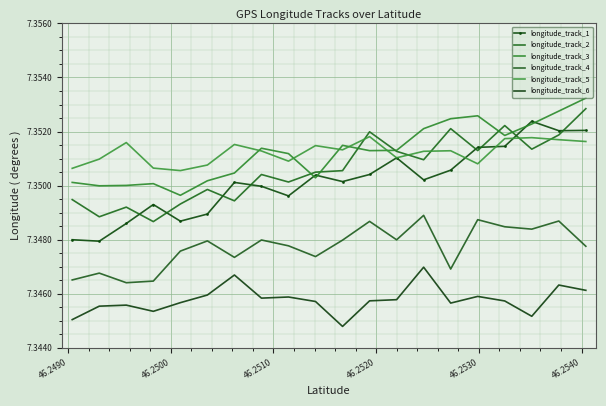

Where is the first local maximum for longitude_track_5?

46.2500